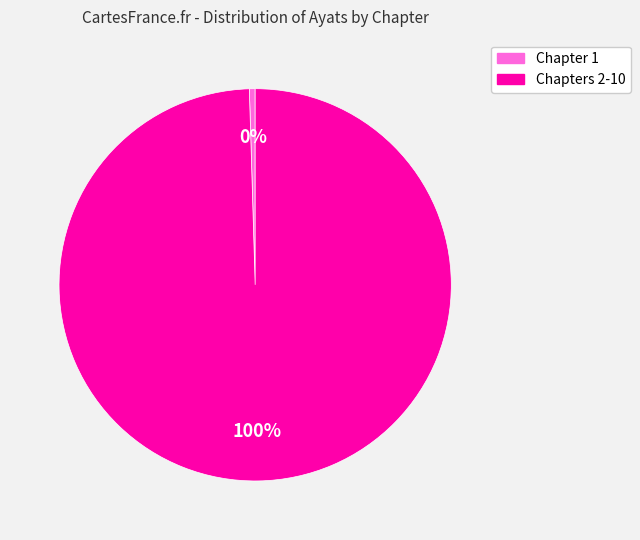

Is there a majority slice in this chart?

Yes